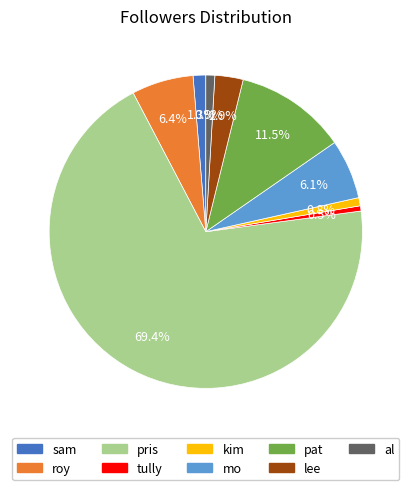

Is it true that kim is 11% of the pie?

False